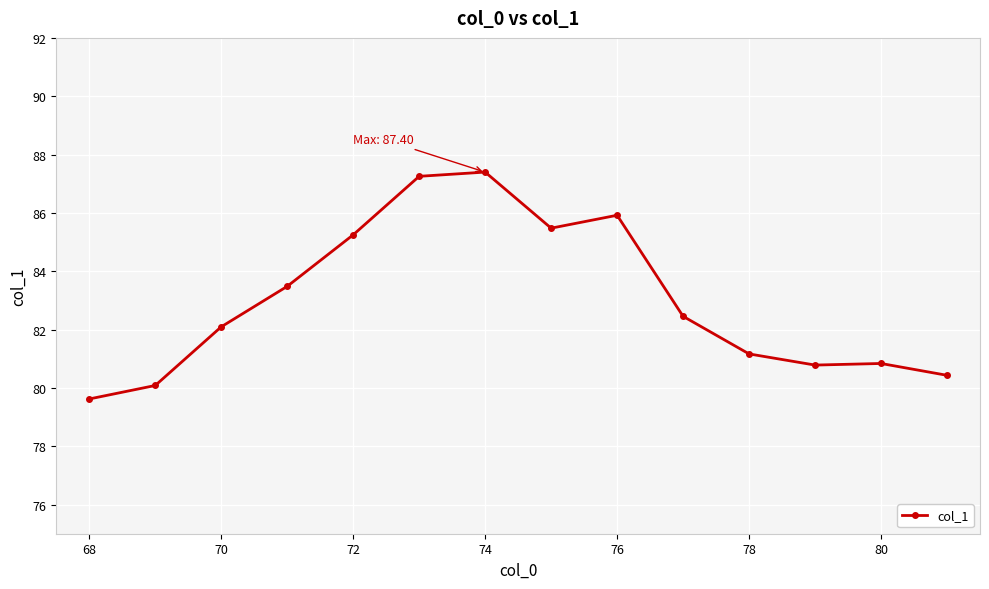

True or false: there are more than 0 points higher than both neighbors.

True